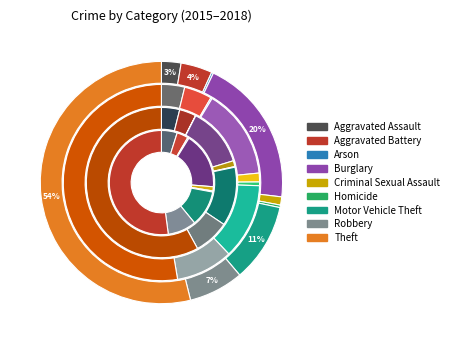

Is there any slice that represents more than half of the pie?

Yes